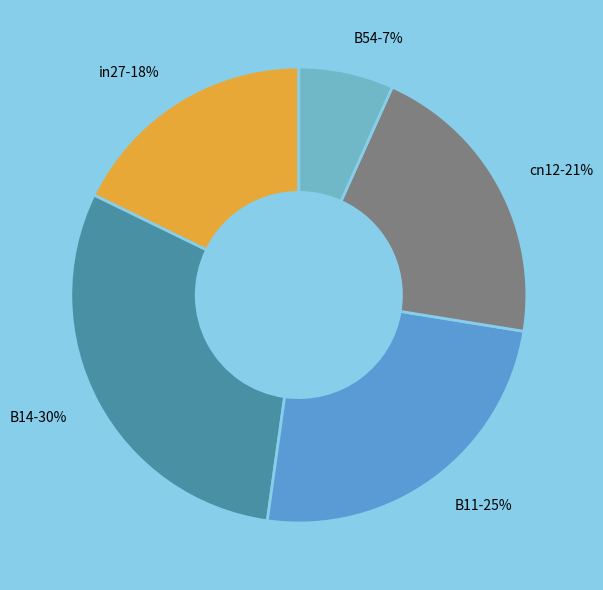

Is there a majority slice in this chart?

No